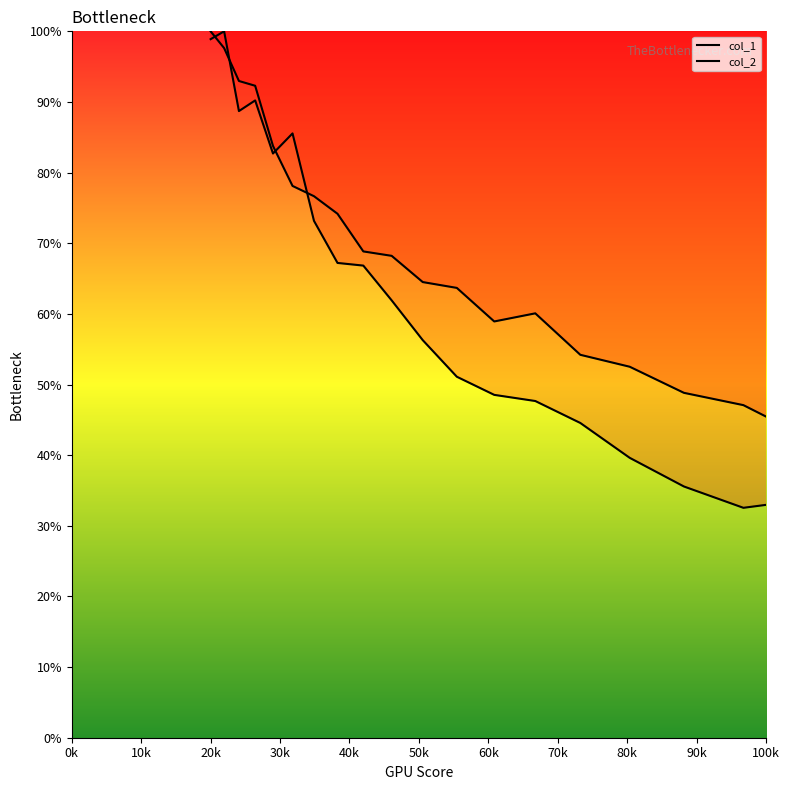

How many values in the col_2 series exceed 31?

20